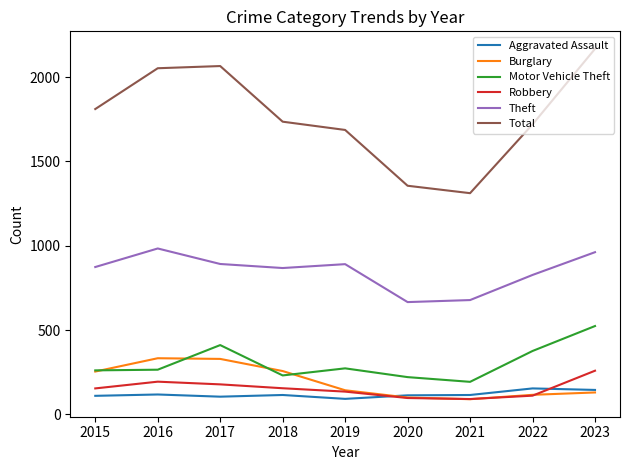

Which series has the largest total across all categories?

Total